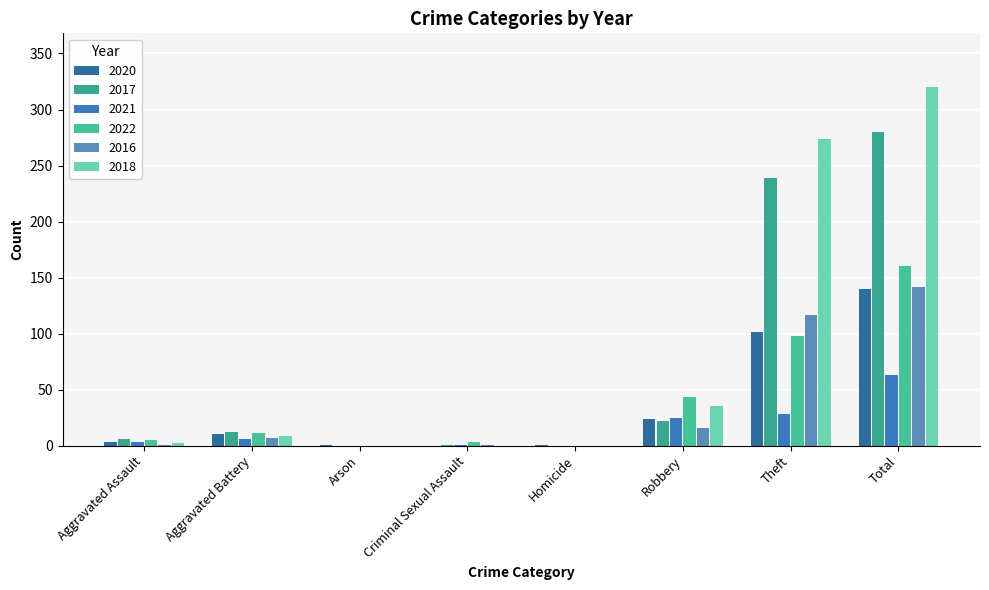

What is the label of the 5th bar from the left?

Homicide